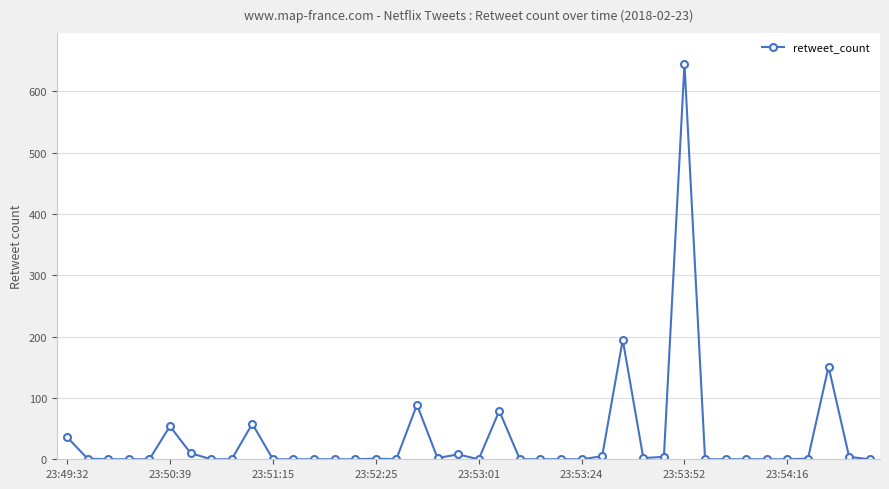

What is the maximum value shown in the chart?

645